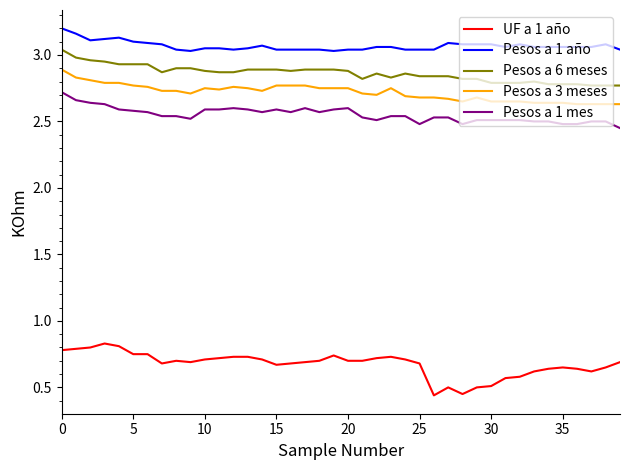

What is the difference between the maximum and minimum values in the Pesos a 1 mes series?

0.3